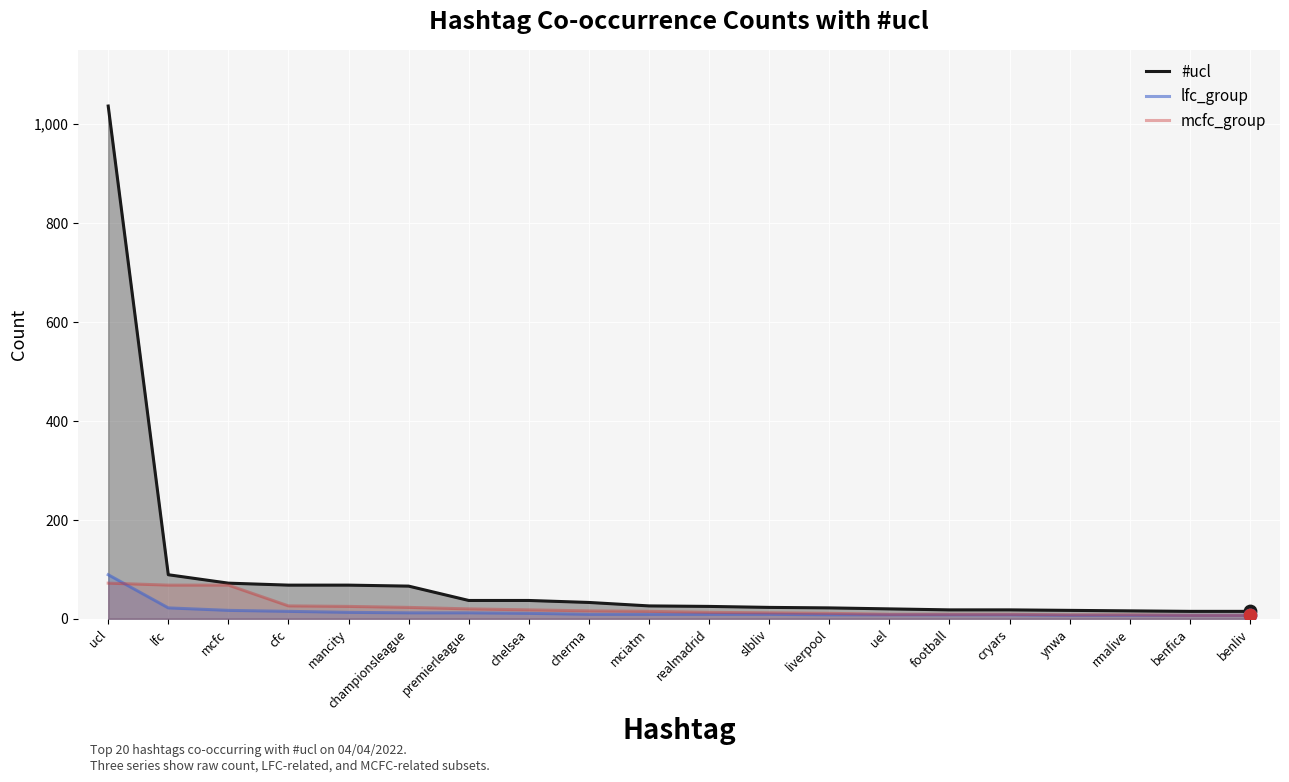

Which series contains the lowest Y value?

lfc_group